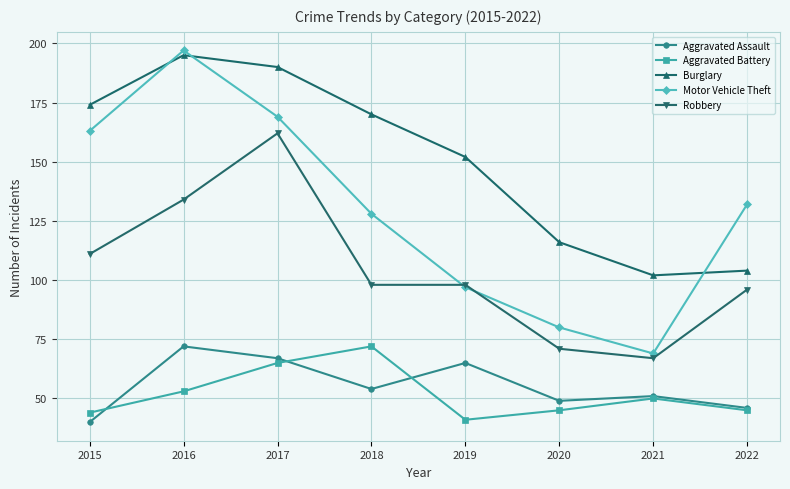

True or false: Robbery and Aggravated Assault cross at least once.

False